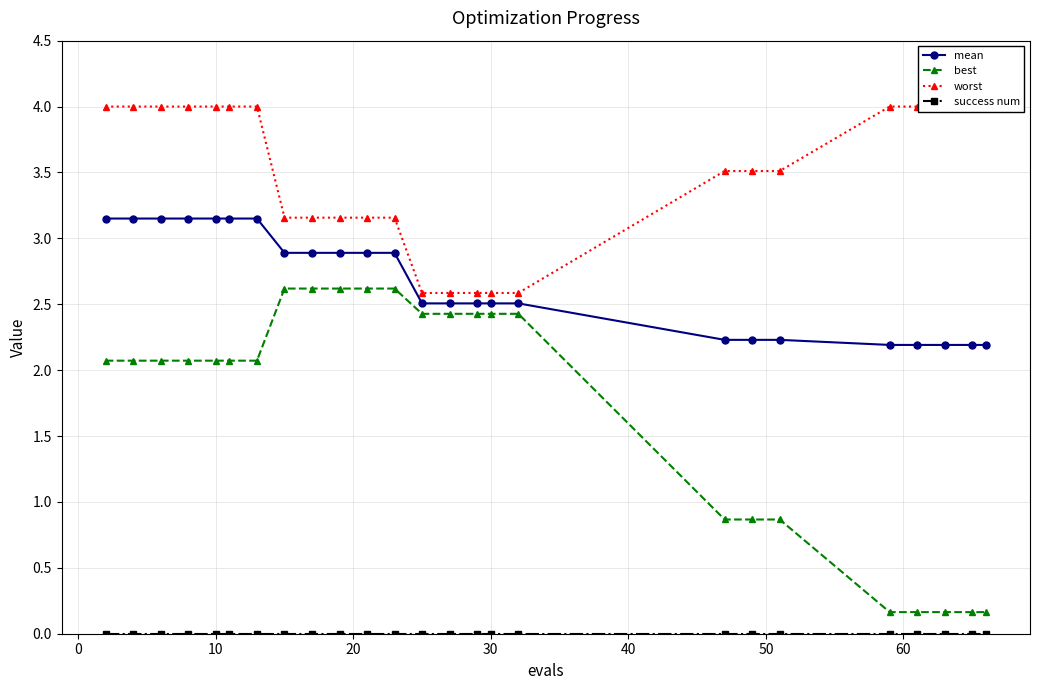

What is the greatest value displayed?

4.0